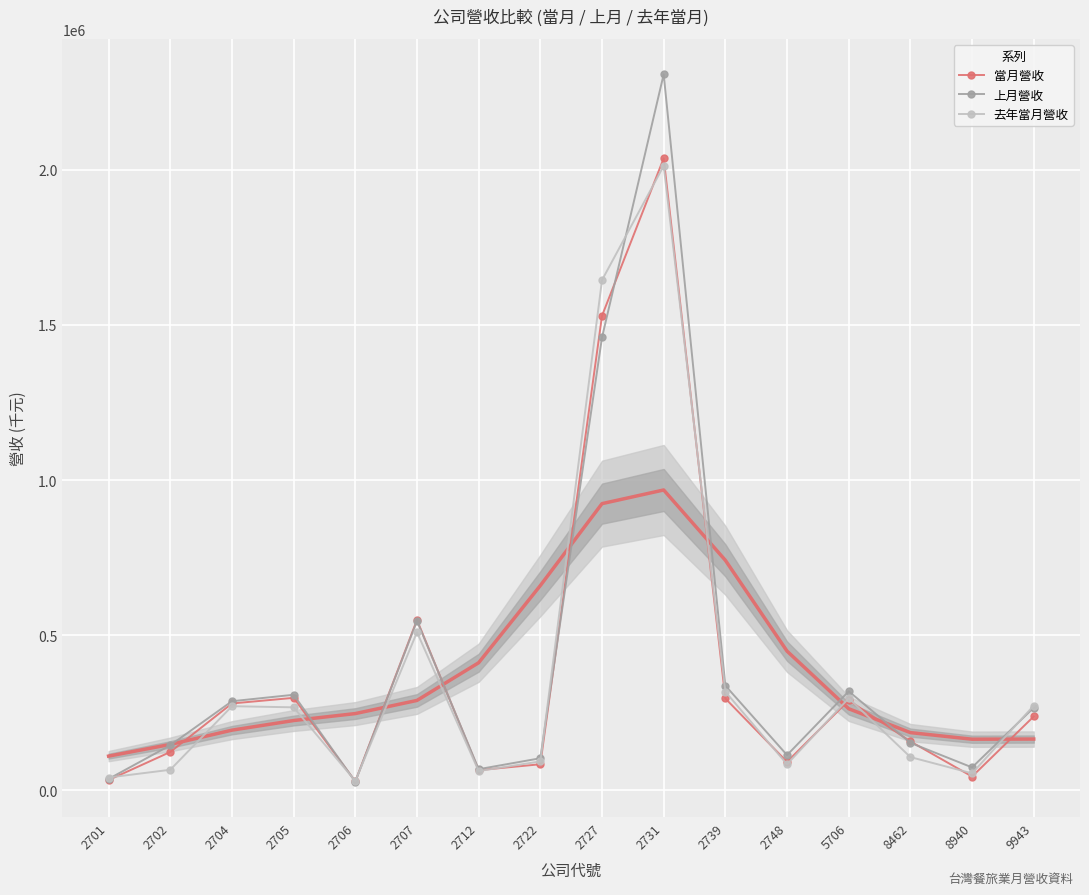

Between 2712 and 8462, which series saw the biggest shift?

當月營收